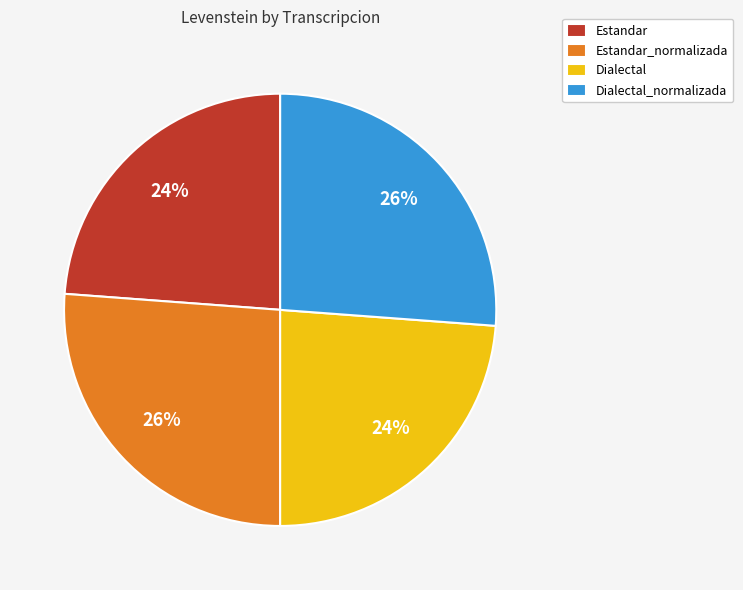

Does any single category account for the majority?

No